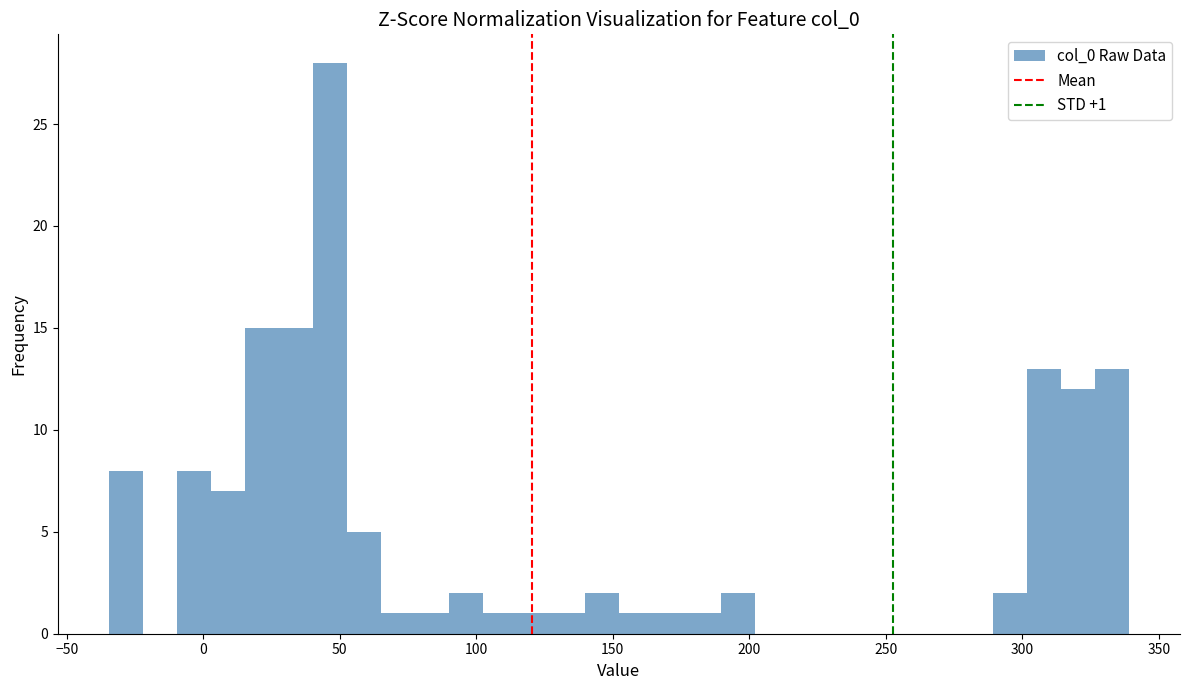

Around what value on the x-axis is the tallest bar? Give the approximate position of its centre, as read against the axis.

45